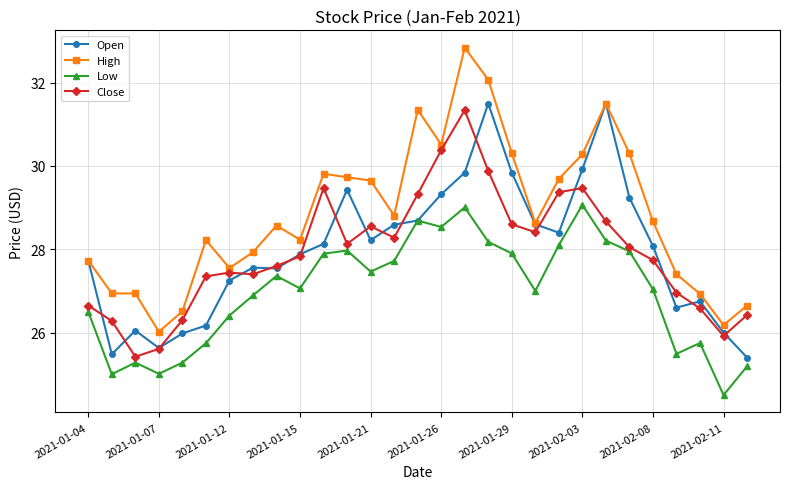

What is the value of the Close point at the 8th from the left?

27.4